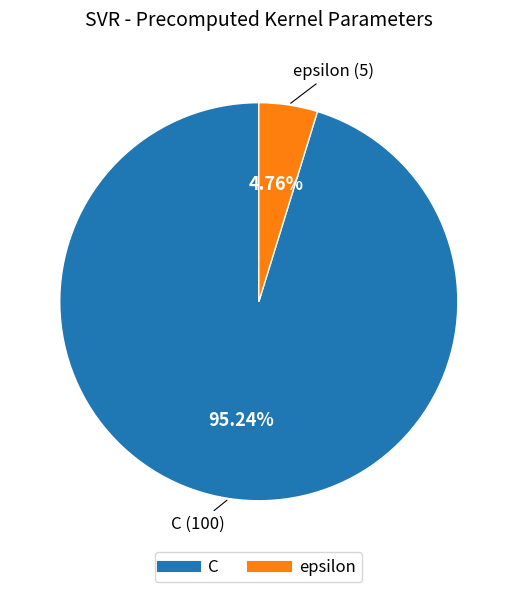

What is the largest slice in the pie chart?

C